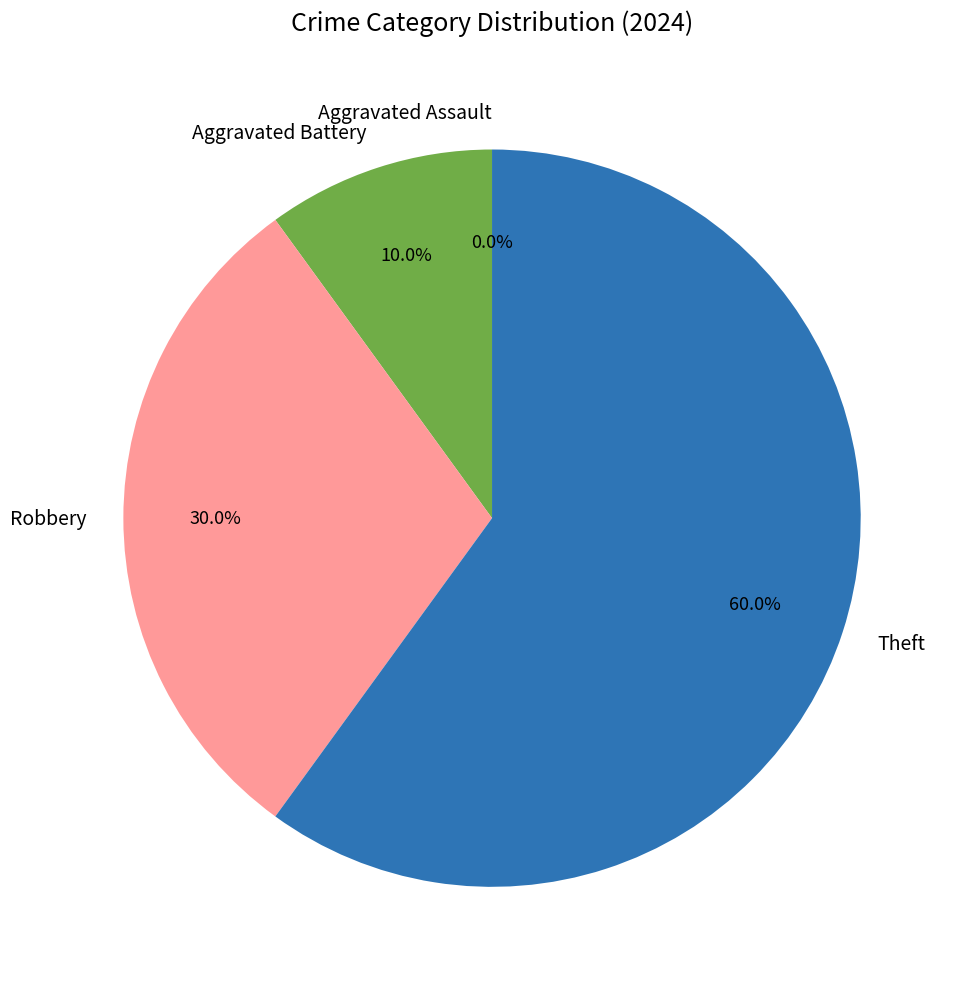

What percentage is the Theft slice, to the nearest percent?

60%